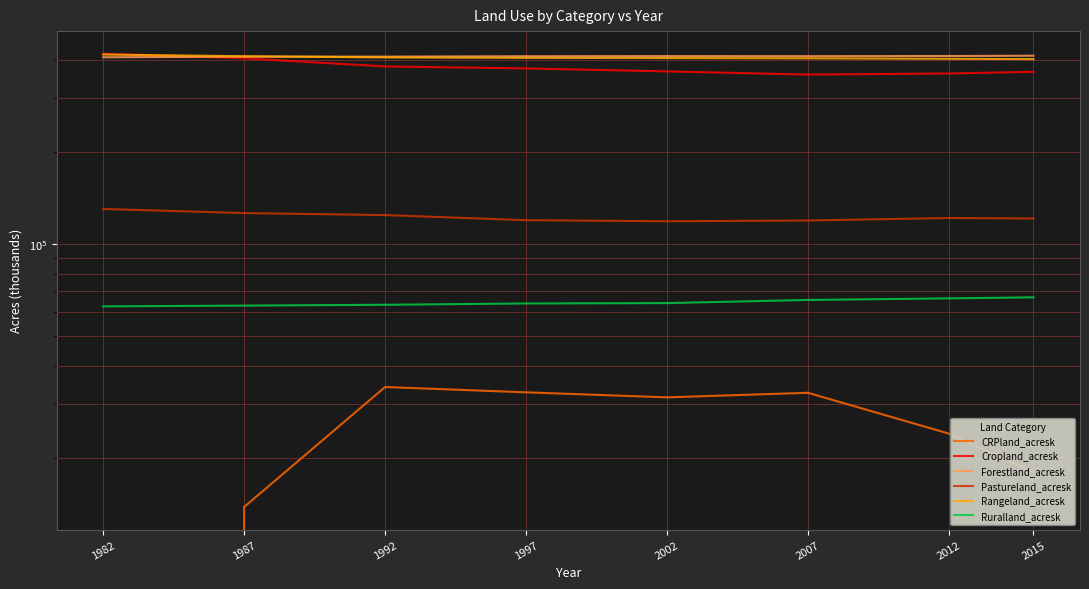

Between which two adjacent categories do Cropland_acresk and Forestland_acresk first intersect?

1982 and 1987